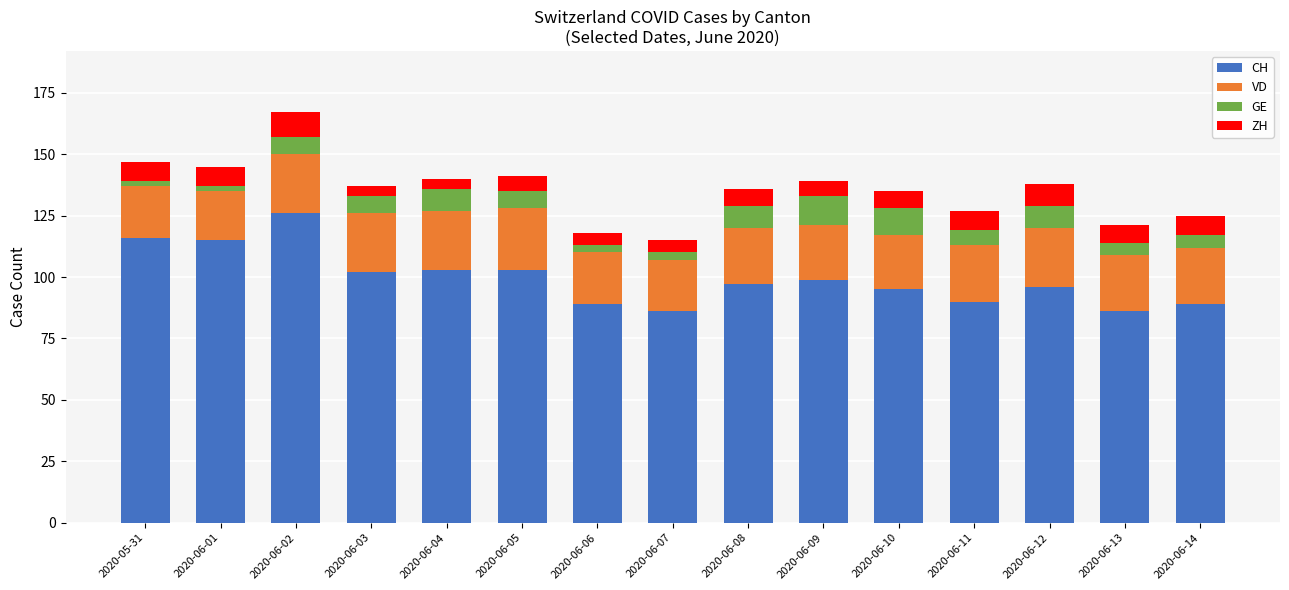

Is it true that CH equals 63 at 2020-06-04?

False